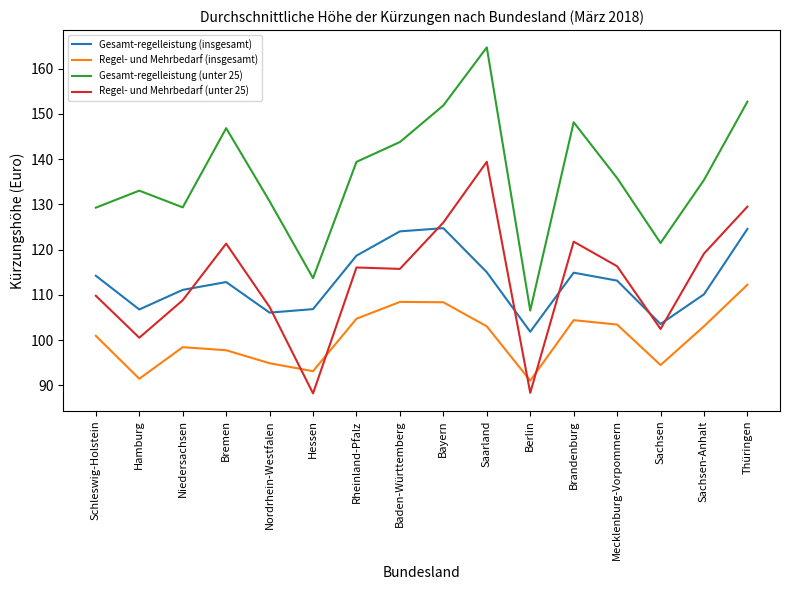

Rank the series by their maximum value, from highest to lowest.

Gesamt-regelleistung (unter 25), Regel- und Mehrbedarf (unter 25), Gesamt-regelleistung (insgesamt), Regel- und Mehrbedarf (insgesamt)